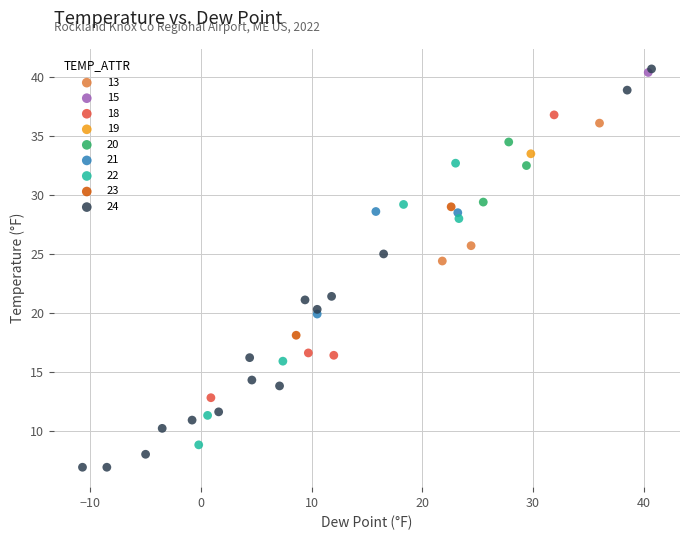

Which series contains the lowest Y value?

24